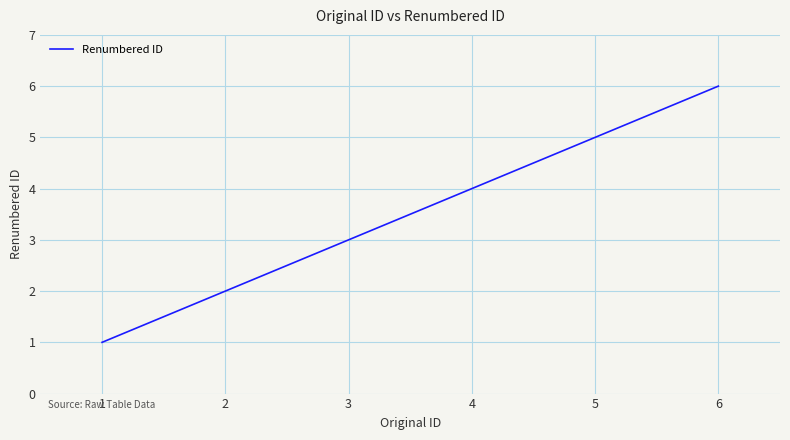

Approximately how many times larger is the value at 2 compared to 4?

0.5